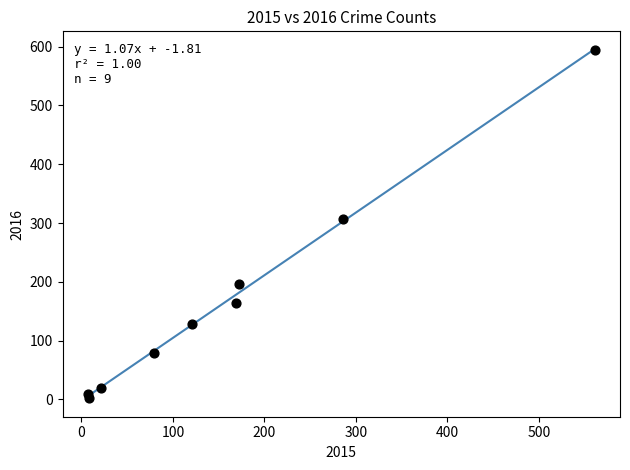

What Y value in the scatter plot is closest to 298?

307